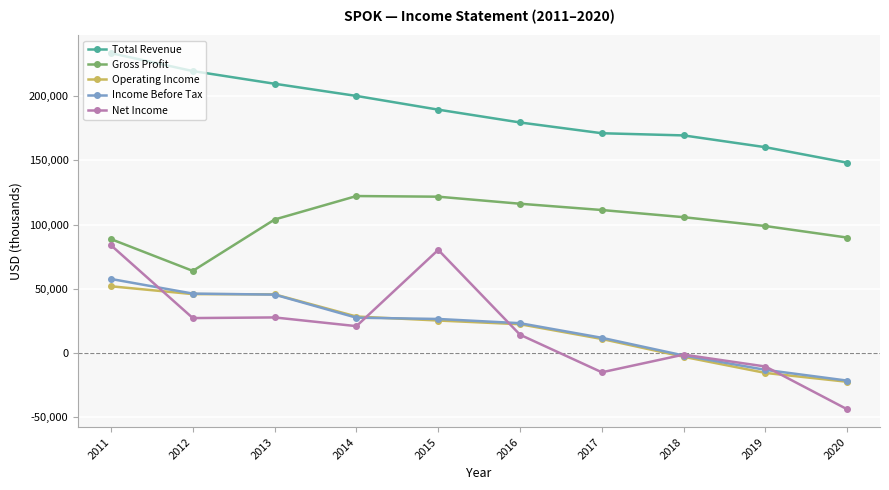

True or false: Gross Profit has a value of 63800 at 2012.

True